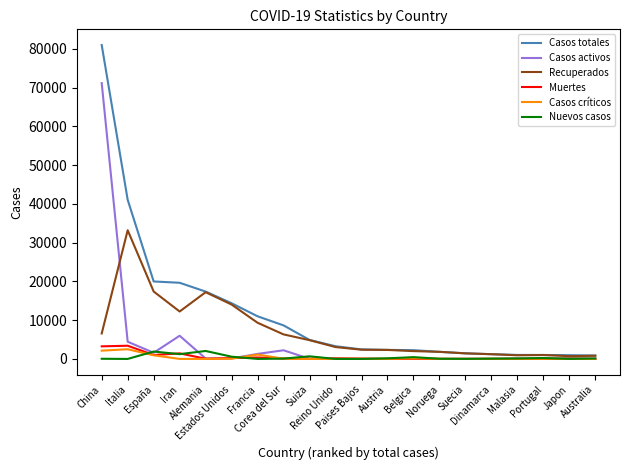

The Recuperados series shows 10013 at China. True or false?

False